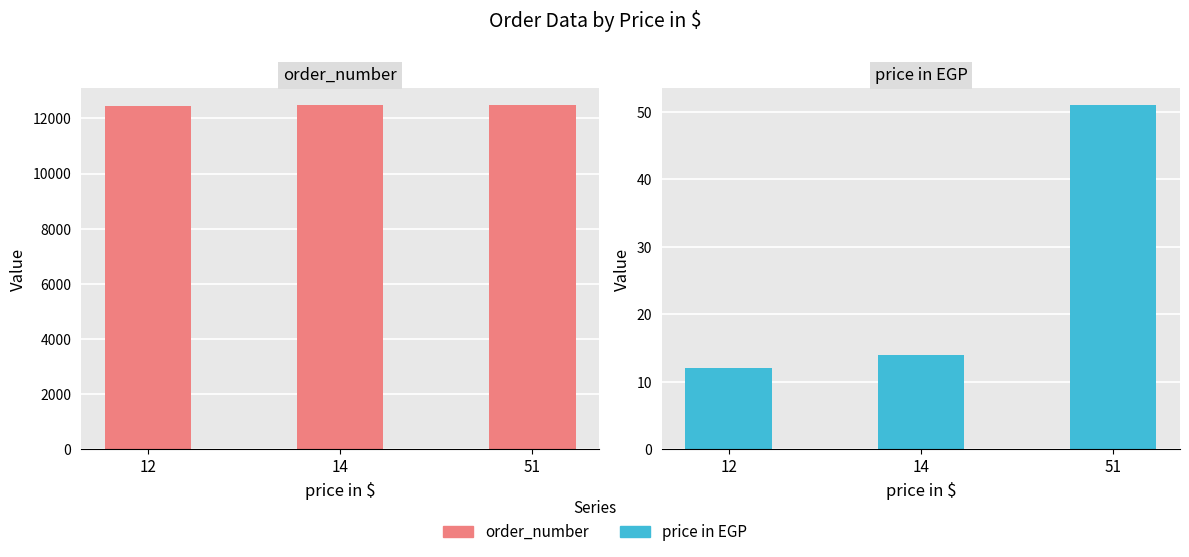

How many data points in order_number are less than 12473?

1